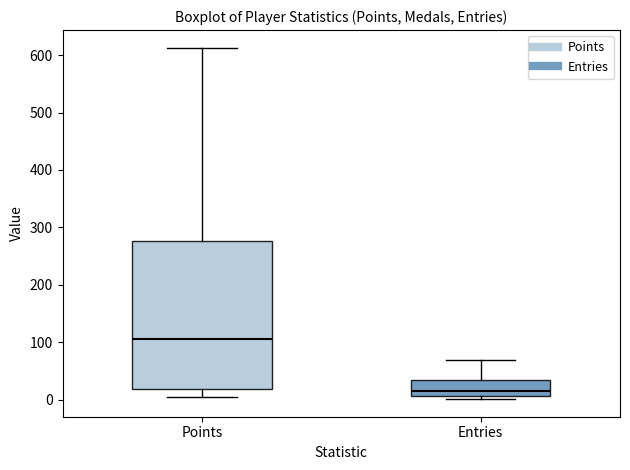

Which box has the lowest median line?

Entries